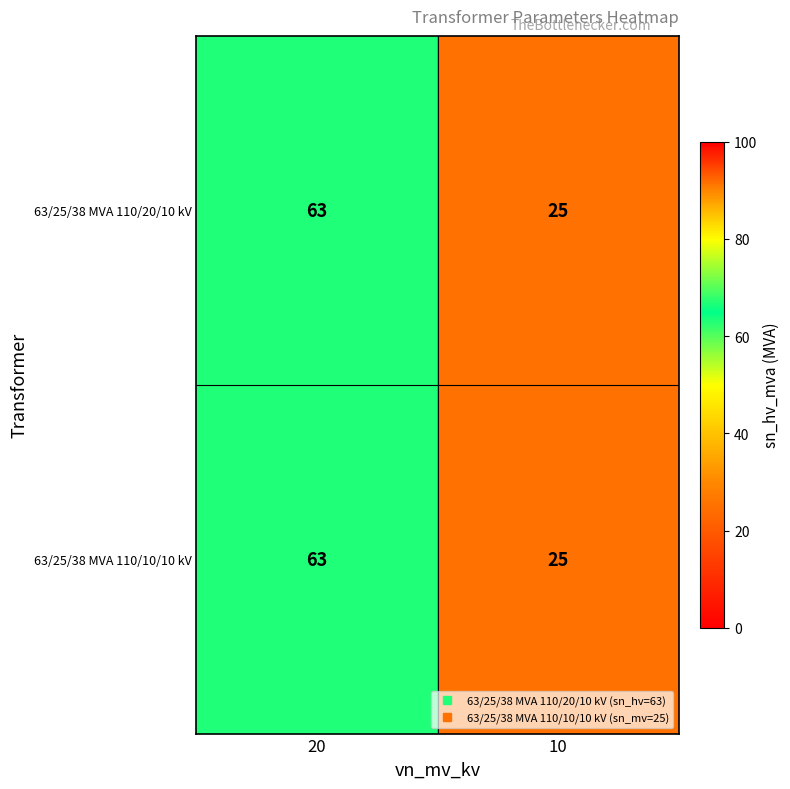

The 63/25/38 MVA 110/10/10 kV series shows 37 at 10. True or false?

False